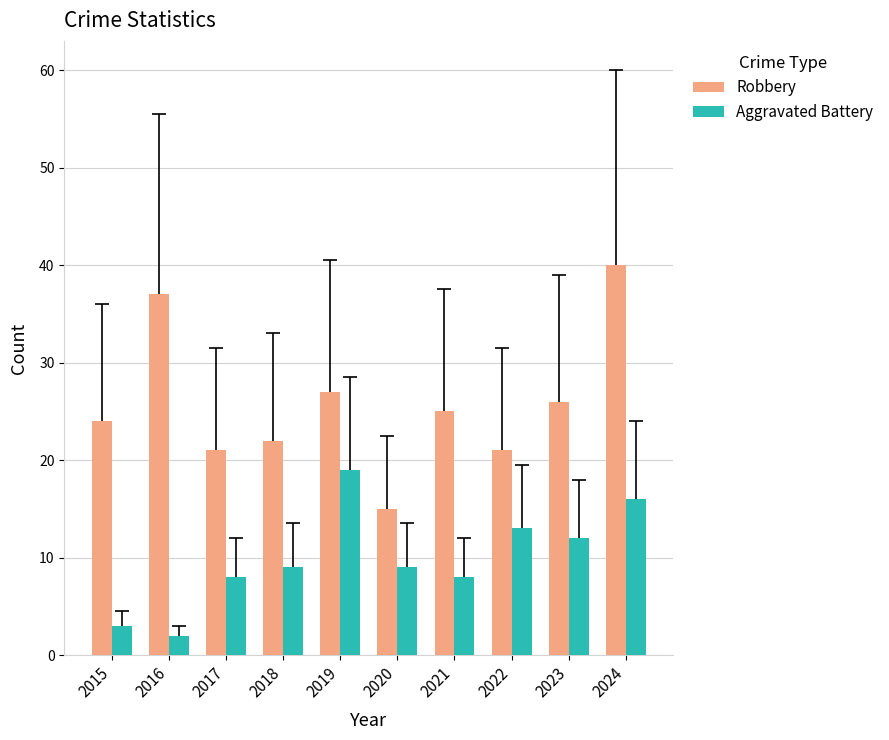

What is the maximum value shown in the chart?

40